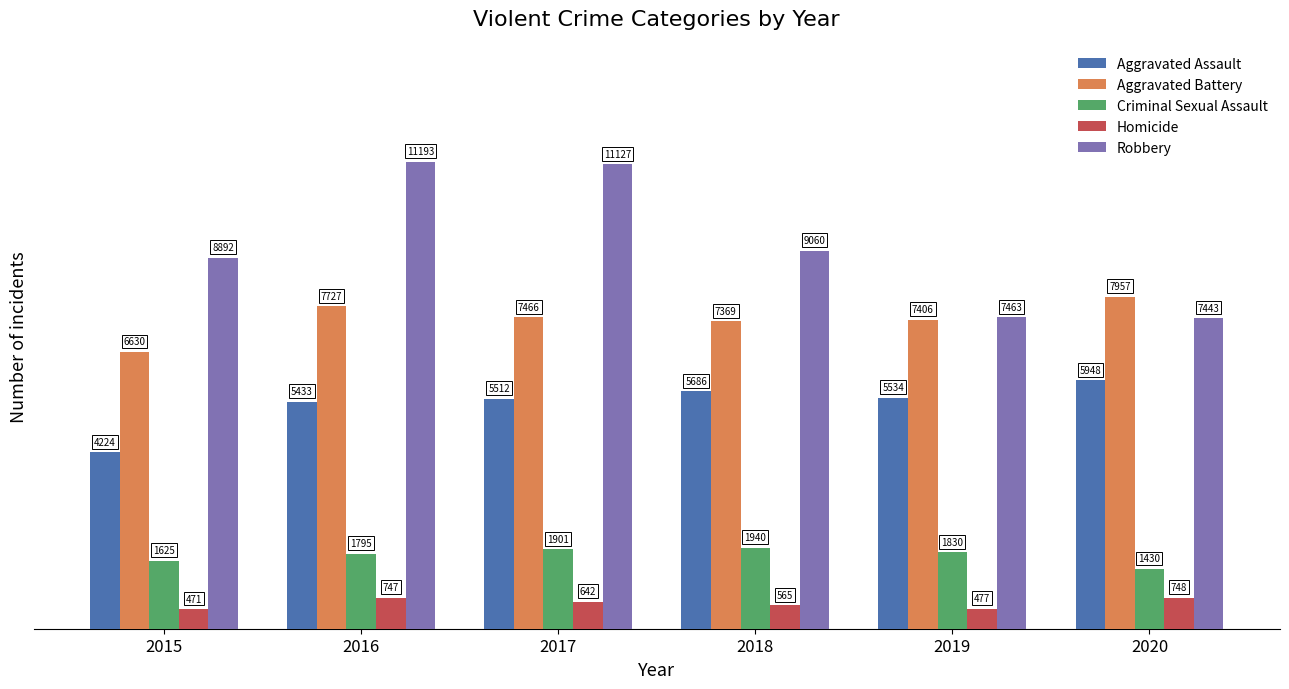

What are all the series names shown in the legend?

Aggravated Assault, Aggravated Battery, Criminal Sexual Assault, Homicide, Robbery